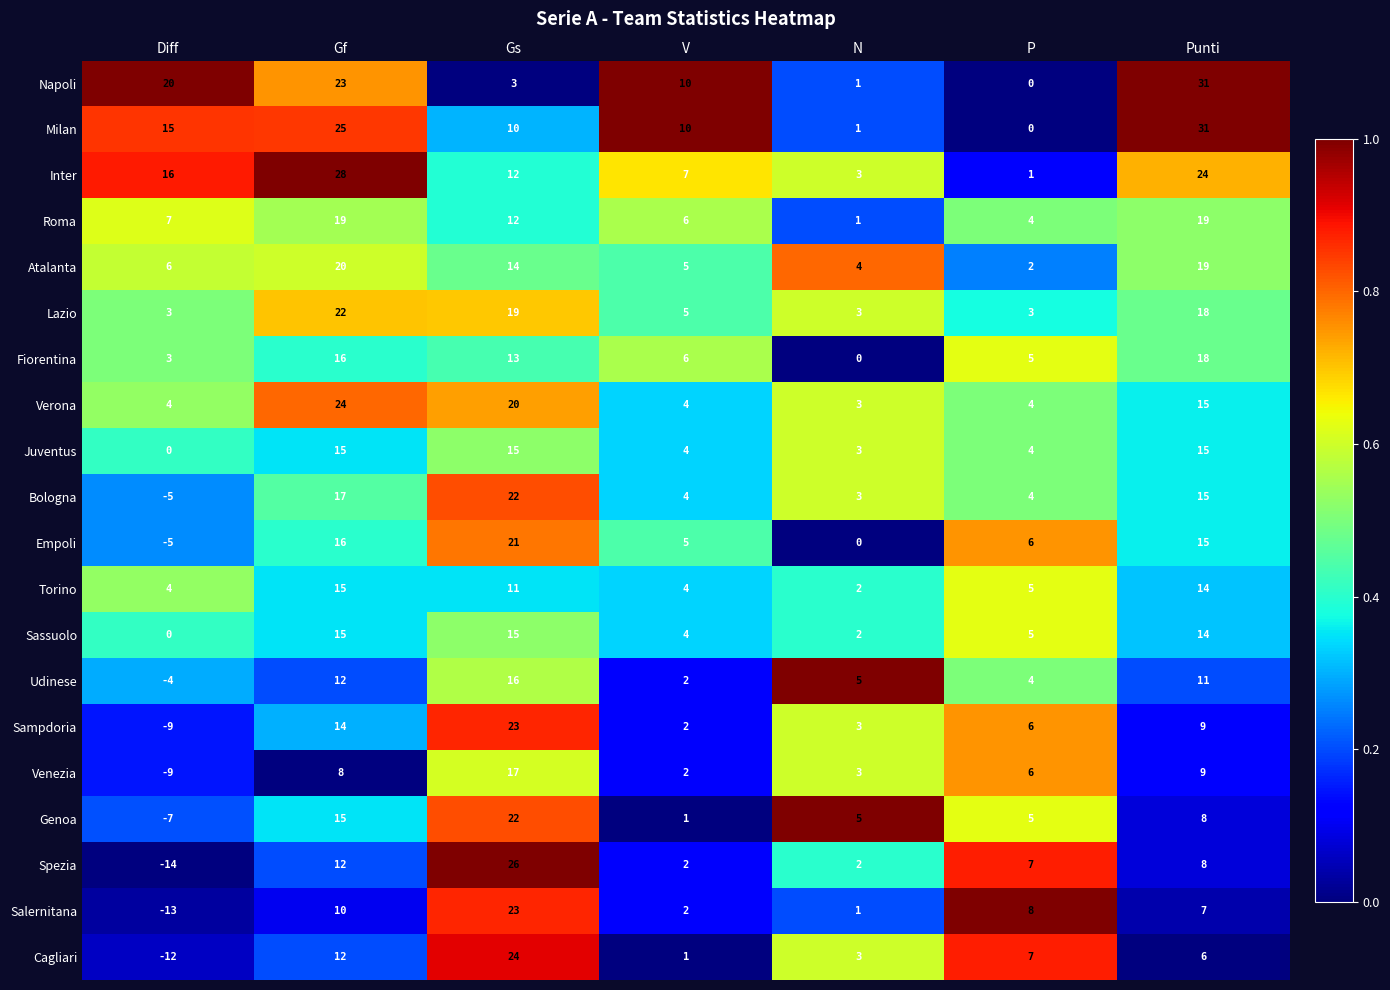

Which series changed the most between Gs and N?

Spezia